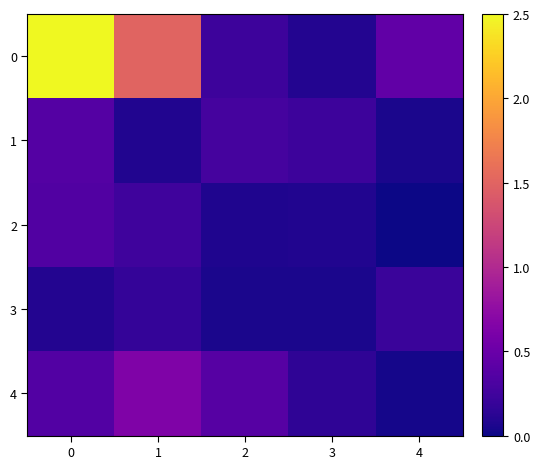

Reading left to right, extract all data points from this chart.

0: 0=2.5	1=1.5	2=0.2	3=0.1	4=0.4
1: 0=0.4	1=0.1	2=0.3	3=0.2	4=0.1
2: 0=0.3	1=0.2	2=0.1	3=0.1	4=0.0
3: 0=0.1	1=0.2	2=0.1	3=0.1	4=0.2
4: 0=0.4	1=0.6	2=0.4	3=0.2	4=0.0